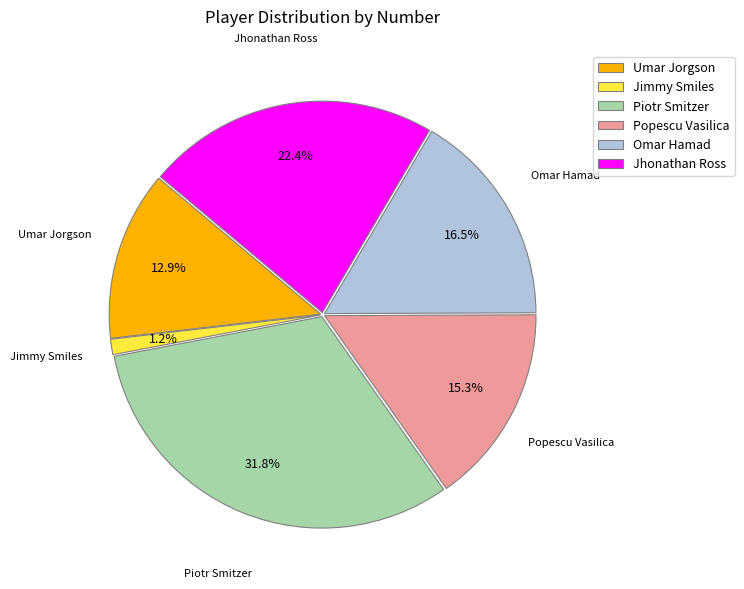

Does Jimmy Smiles represent more than half of the total?

No